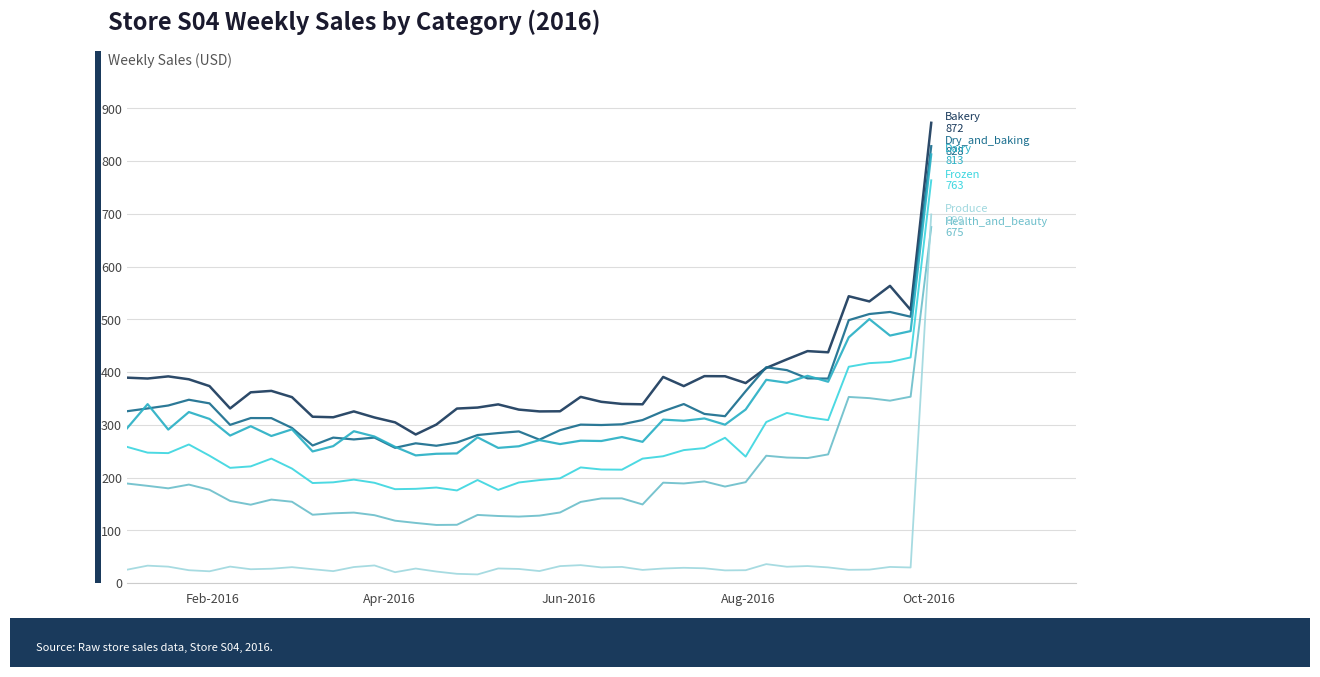

How many lines are shown in the chart?

6